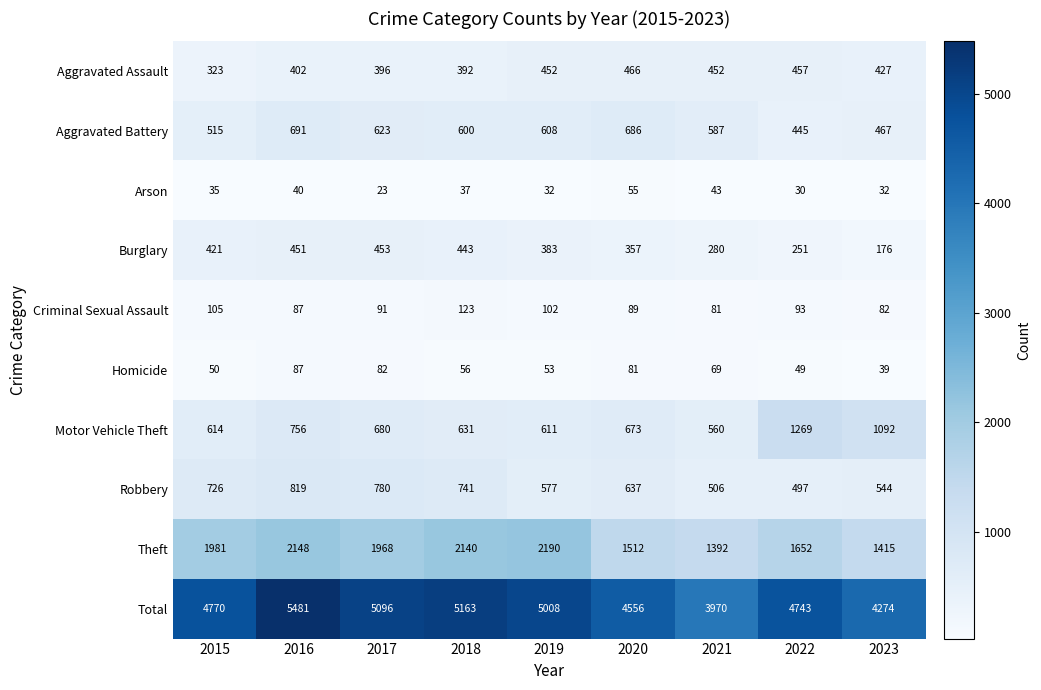

What is the difference between the second highest and minimum values in the Arson series?

20